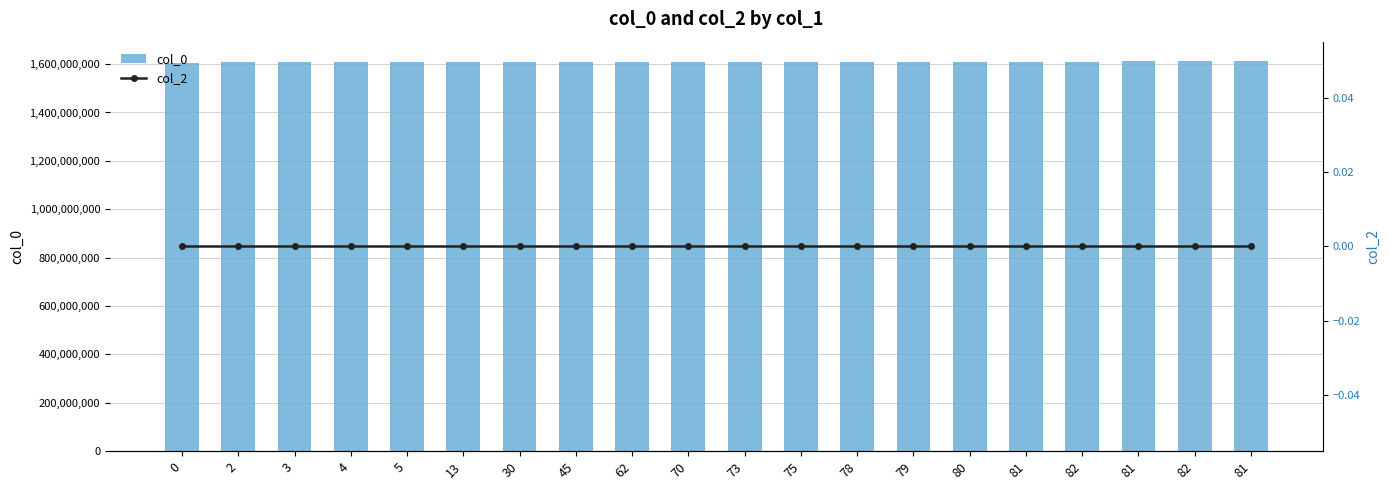

Between 81 and 0, which is larger?

81